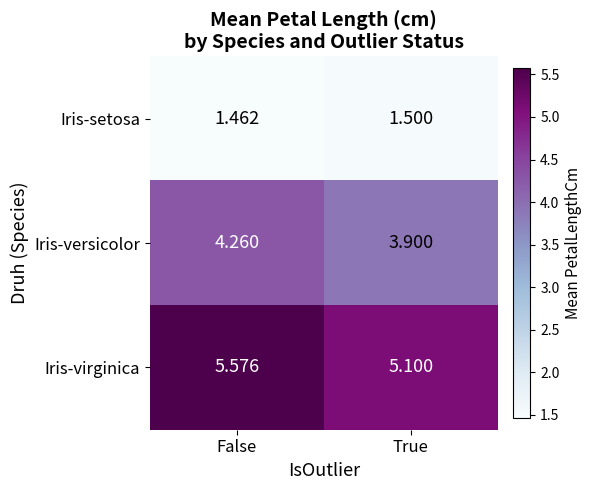

At True, list the series in order from largest to smallest.

Iris-virginica, Iris-versicolor, Iris-setosa